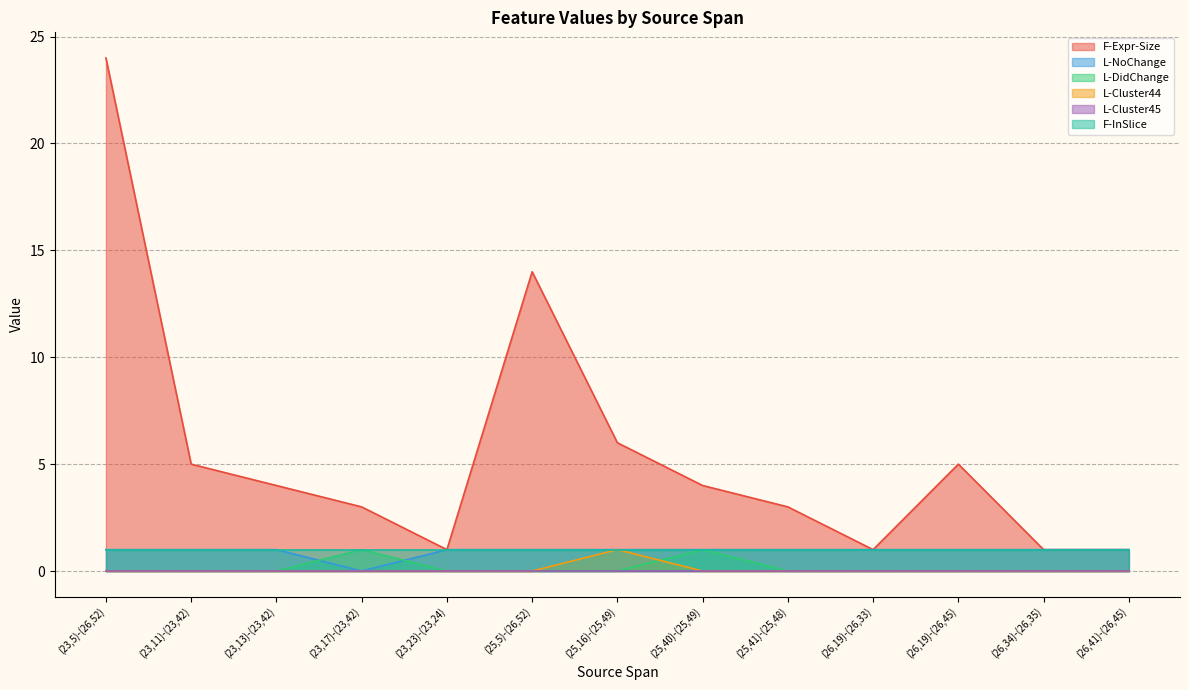

At which category is the sum across all series the highest?

(23,5)-(26,52)